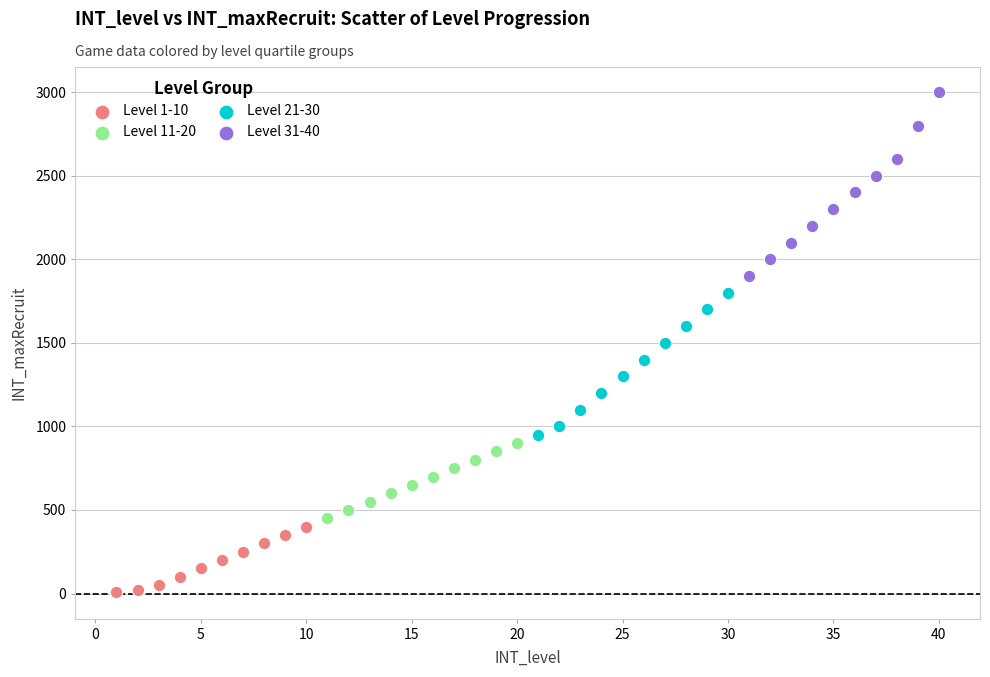

What are all the series names shown in the legend?

Level 1-10, Level 11-20, Level 21-30, Level 31-40